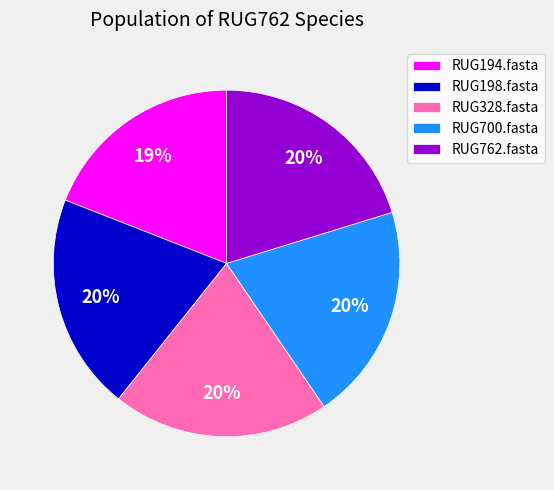

The RUG328.fasta slice represents 12% of the pie. True or false?

False